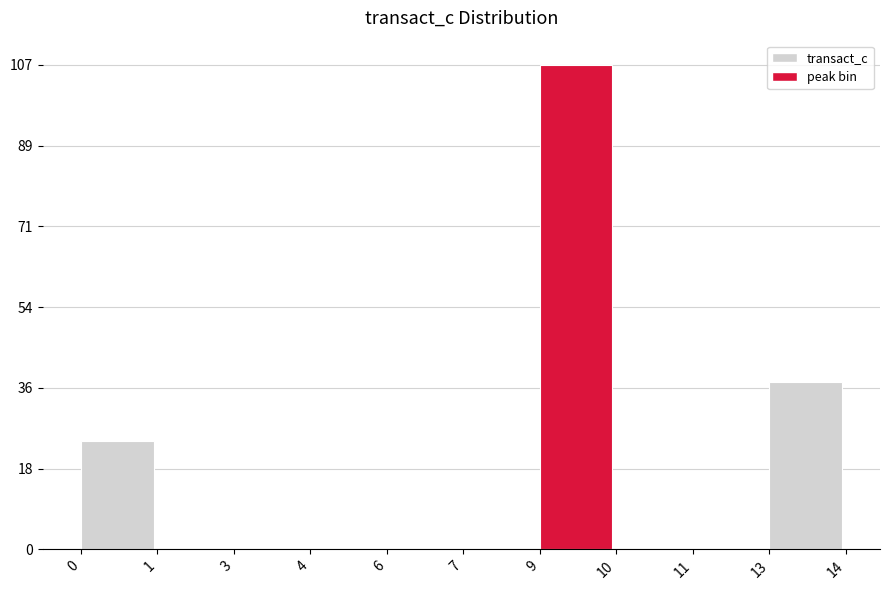

Reading left to right, transcribe all the data shown in this chart.

0=24	1=0	3=0	4=0	6=0	7=0	9=107	10=0	11=0	13=37